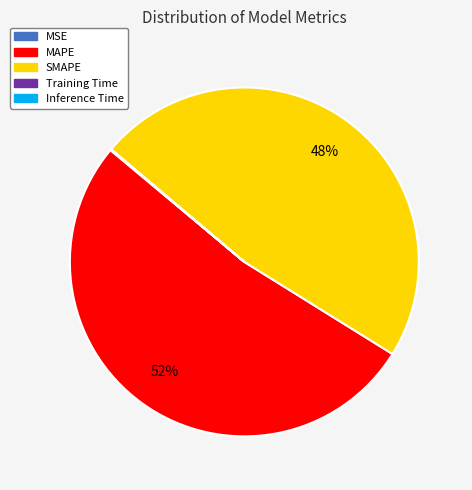

The SMAPE slice represents 48% of the pie. True or false?

True